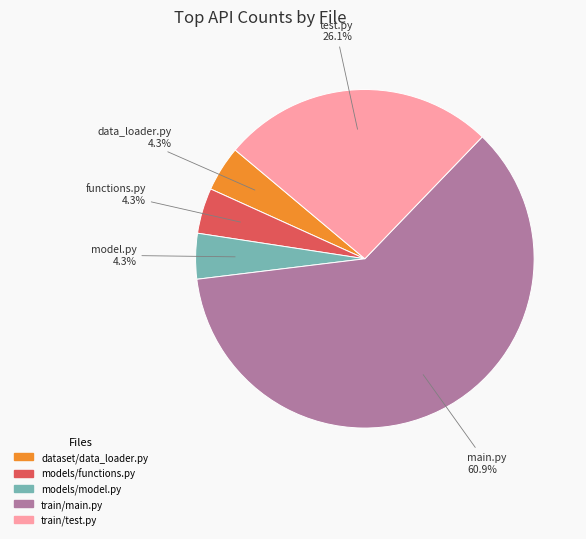

Is there any slice that represents more than half of the pie?

Yes